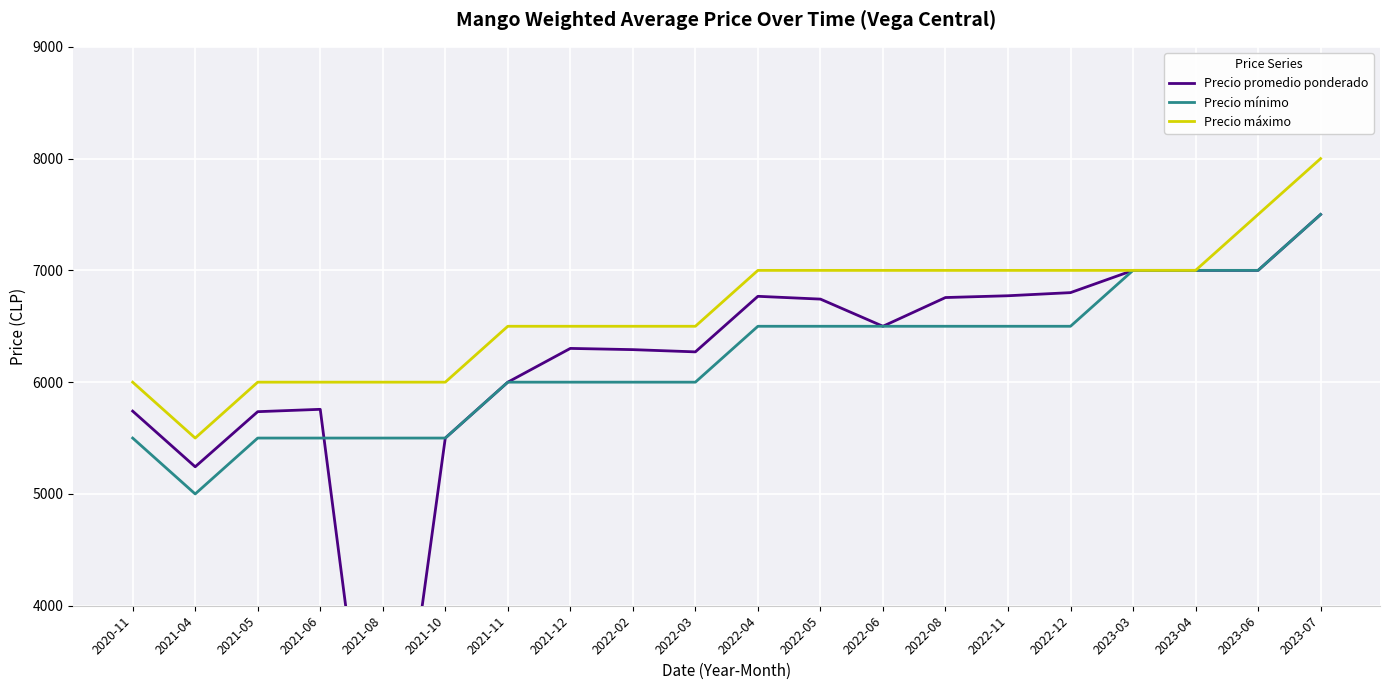

True or false: Precio máximo and Precio promedio ponderado intersect in this chart.

False